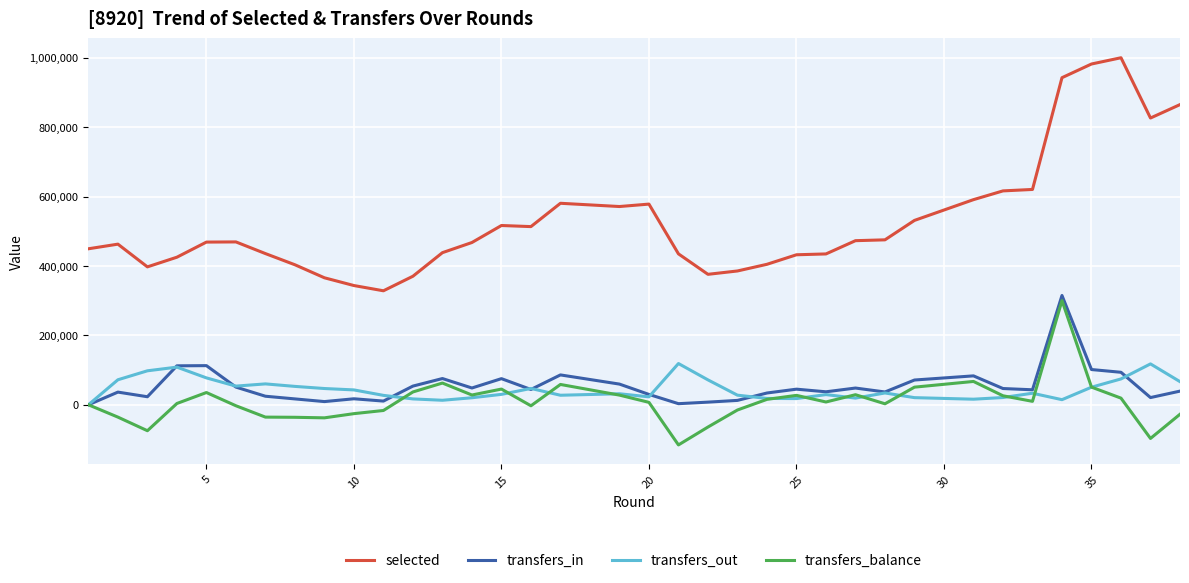

What is the greatest value displayed?

1000502